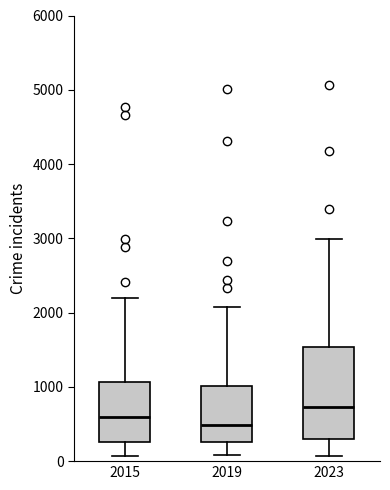

Which box is the tallest, from its lower edge to its upper edge?

2023